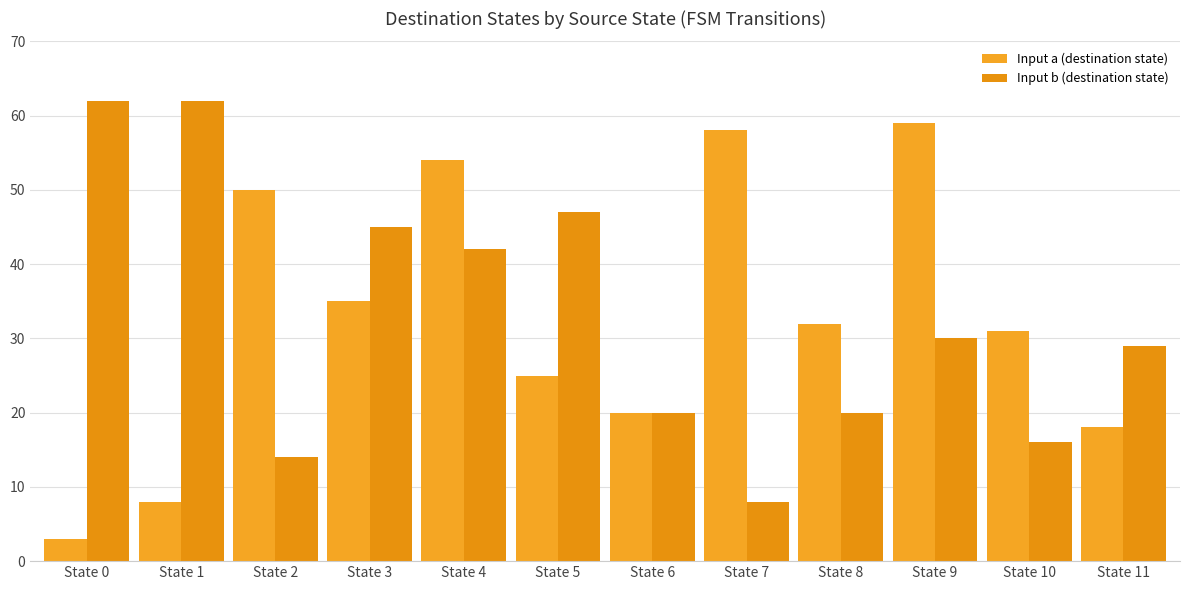

List the series in order of their peak value, lowest first.

Input a (destination state), Input b (destination state)